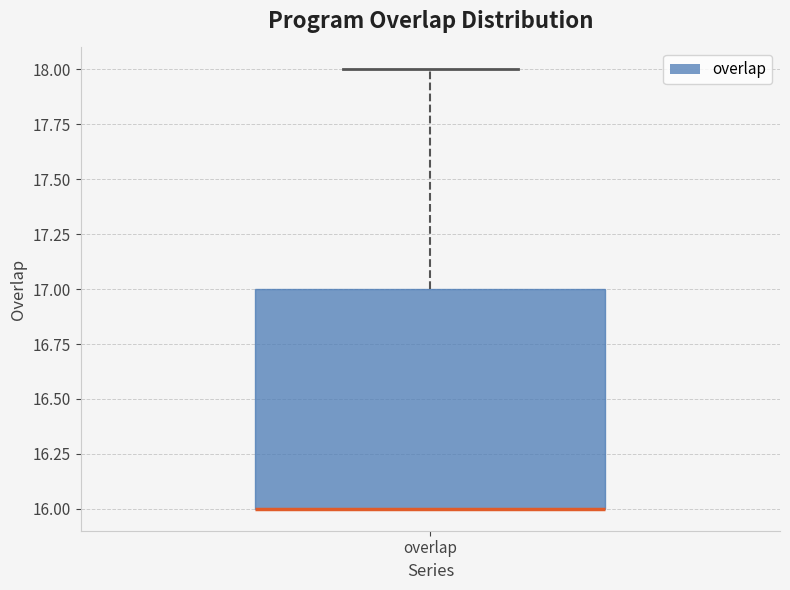

Transcribe this box plot: give where the median line is, the range the box spans, and where the two whiskers end, as read against the y-axis. The values are not printed on the chart, so give them approximately, as read against the axis.

median 16 (drawn on the box's lower edge), box 16 to 17, whiskers 16 to 18